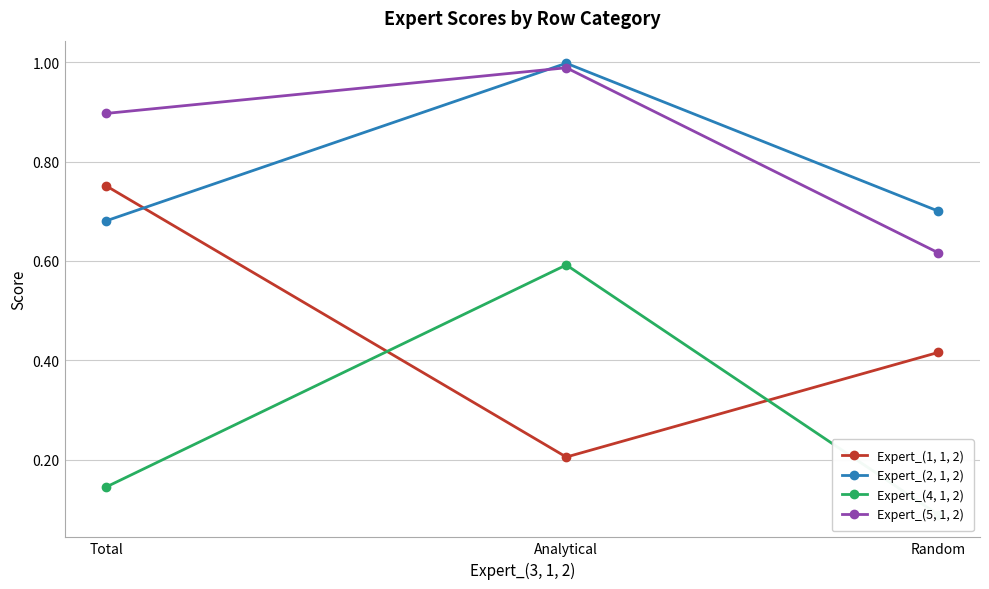

What is the difference between the maximum and minimum values in the Expert_(5, 1, 2) series?

0.4